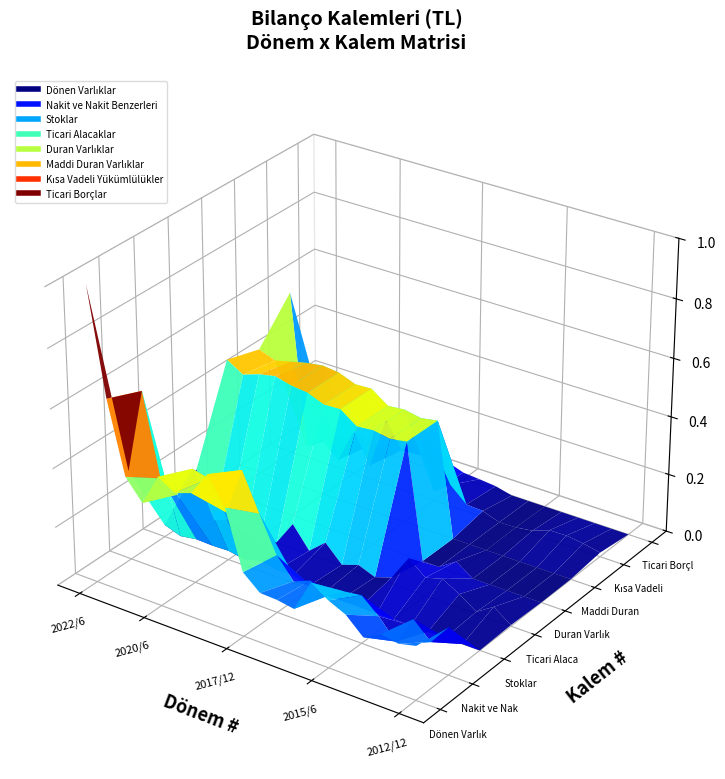

Reading right to left, extract all data points from this chart.

Dönen Varlıklar: 11315000	10429522	11102967	9106485	12473845	14124908	16537506	9741809	10332012	10480031	13559024	25781958	31402404	26293600	25082244	27245839	20558494	24828980	39843483	62025453
Nakit ve Nakit Benzerleri: 10029807	5592999	9070336	3026327	7072321	10169188	9670182	7431916	9387327	7932223	12204180	19686337	27614560	17494495	23429529	24268191	17560840	19819230	37022313	18963423
Stoklar: 0	0	0	0	0	0	0	0	627976	852348	806834	1723121	1572924	2286761	1306726	1930570	1807423	1929288	1368173	2600304
Ticari Alacaklar: 231335	2816334	457813	2940891	4934684	3901581	6804312	1353460	159669	1534883	290950	3863716	821299	5388700	59107	16375	38884	1470372	7856	9995084
Duran Varlıklar: 0	0	0	0	0	2441902	0	0	24487994	23870476	24533800	24181213	26706500	26533437	27913214	28322849	29198607	28469369	27250635	29354654
Maddi Duran Varlıklar: 52970	0	0	0	18725	0	0	0	24415568	23794511	24465835	24106882	26633416	26464793	27824552	28237085	27682041	26852028	25970586	27258835
Kısa Vadeli Yükümlülükler: 883022	1625821	2098185	2016943	677524	144070	33964	1308630	1510746	4640986	2082941	14633909	8637426	14293372	2982372	9506812	1779429	5117971	2398297	35369169
Ticari Borçlar: 0	0	0	0	0	0	0	0	868973	1214119	1490536	2732066	2466665	3291037	1534191	584154	338463	1274214	158908	5538384